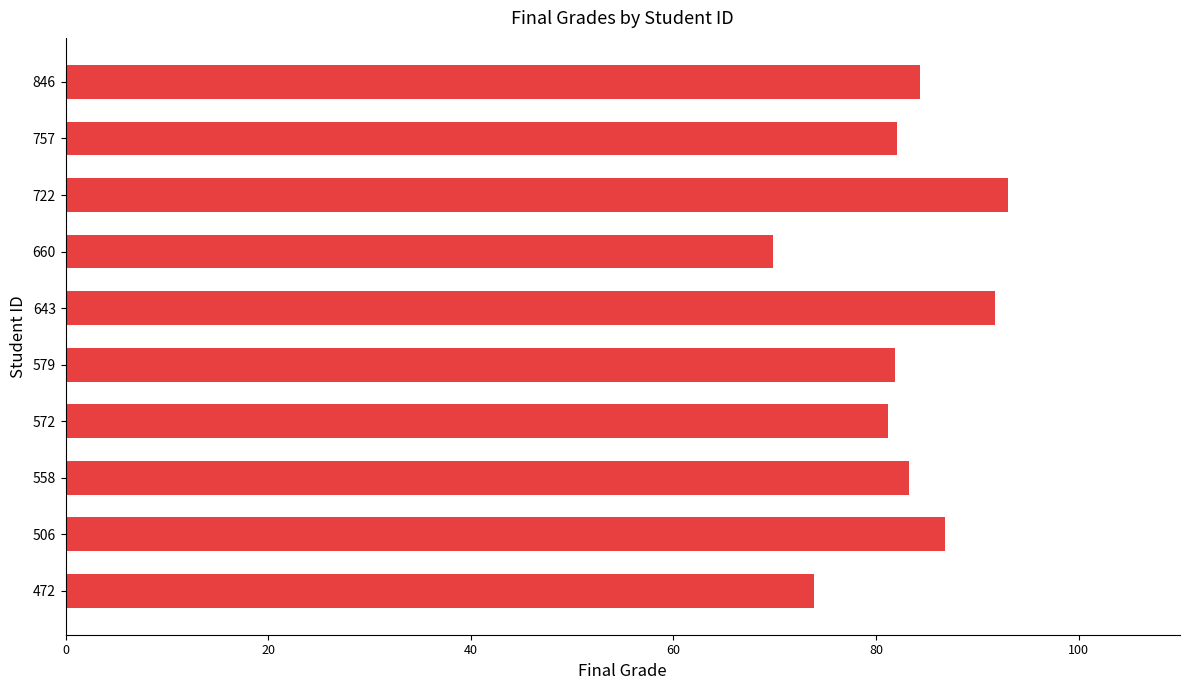

What value does the data have at 722?

93.1